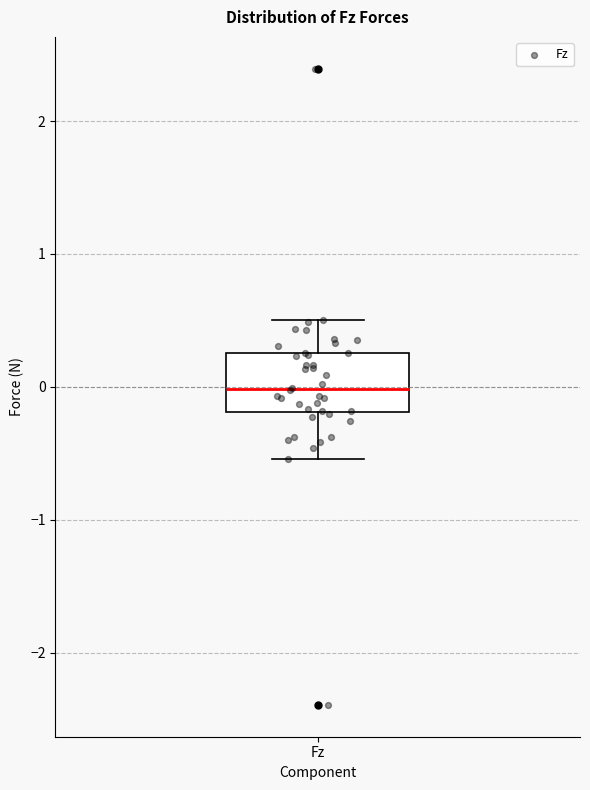

Transcribe this box plot: give where the median line is, the range the box spans, and where the two whiskers end, as read against the y-axis. The values are not printed on the chart, so give them approximately, as read against the axis.

median 0.0, box -0.2 to 0.3, whiskers -0.5 to 0.5